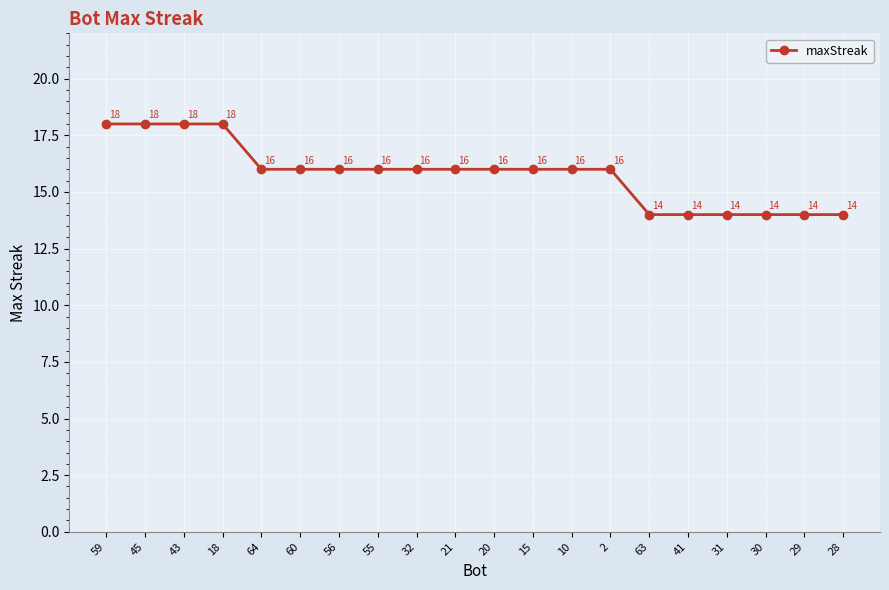

What is the difference between the maximum and minimum values?

4